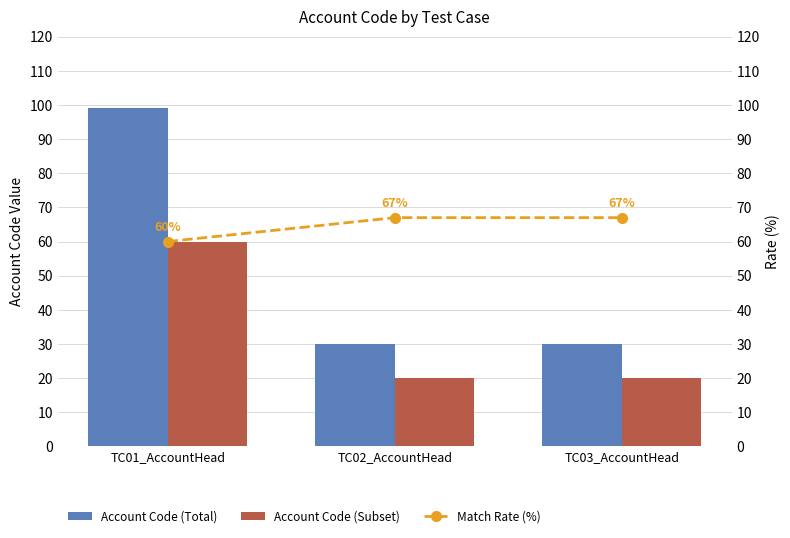

What are all the series names shown in the legend?

Account Code (Total), Account Code (Subset), Match Rate (%)